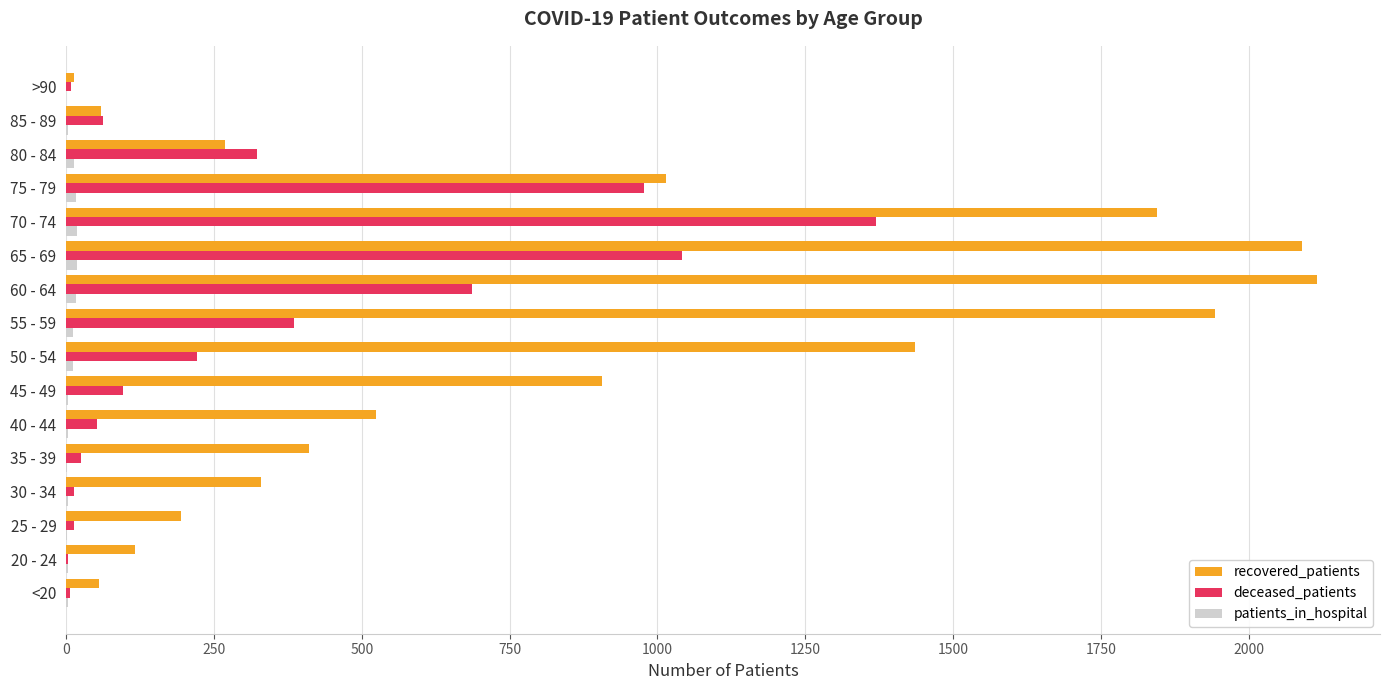

What is the greatest value displayed?

2116